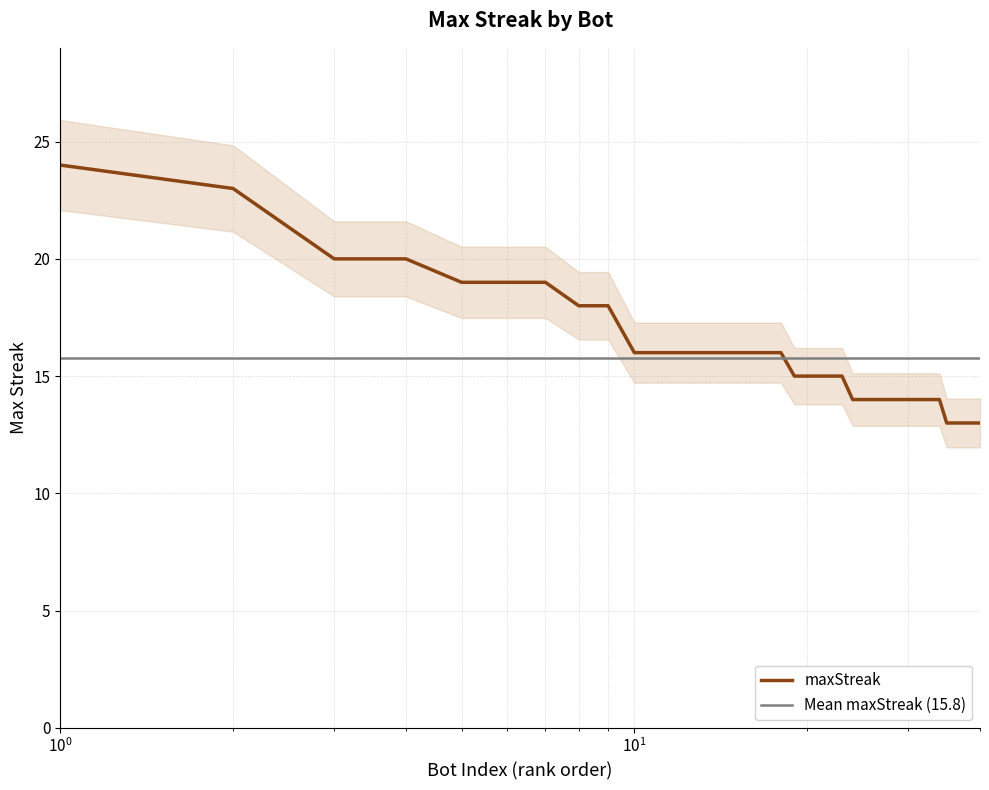

The value at 69 is 10. True or false?

False